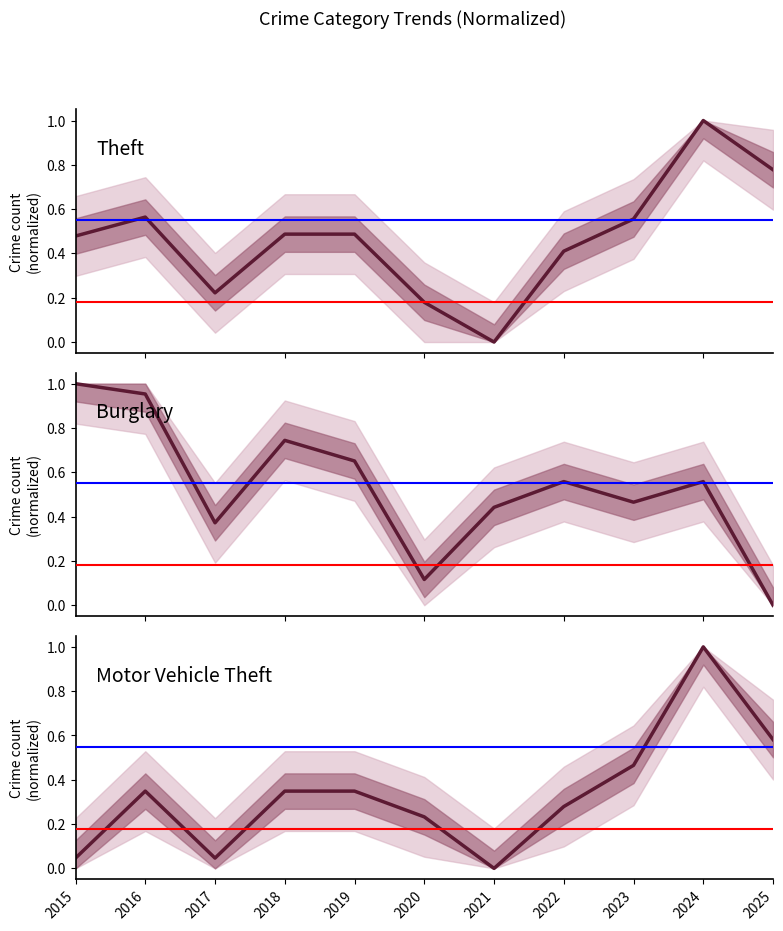

Rank the series by their maximum value, from highest to lowest.

Theft, Burglary, Motor Vehicle Theft